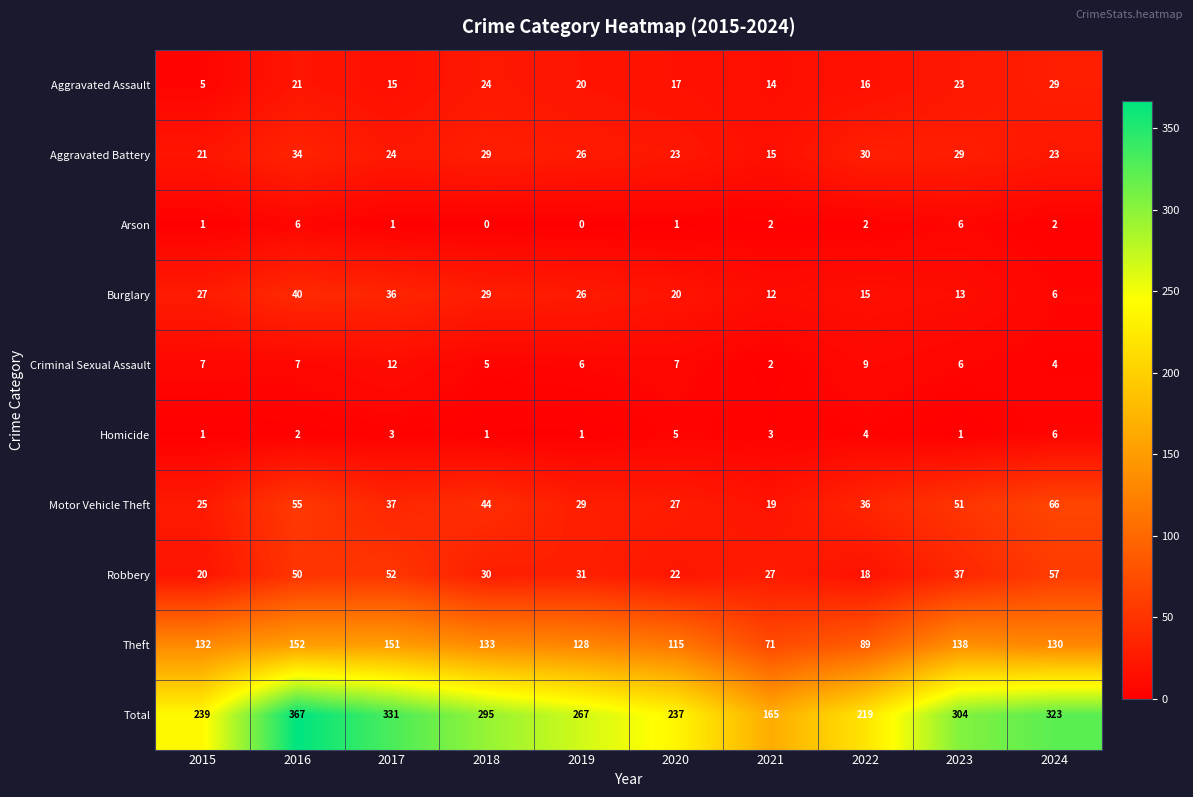

What is the difference between the highest and lowest values at 2021?

163